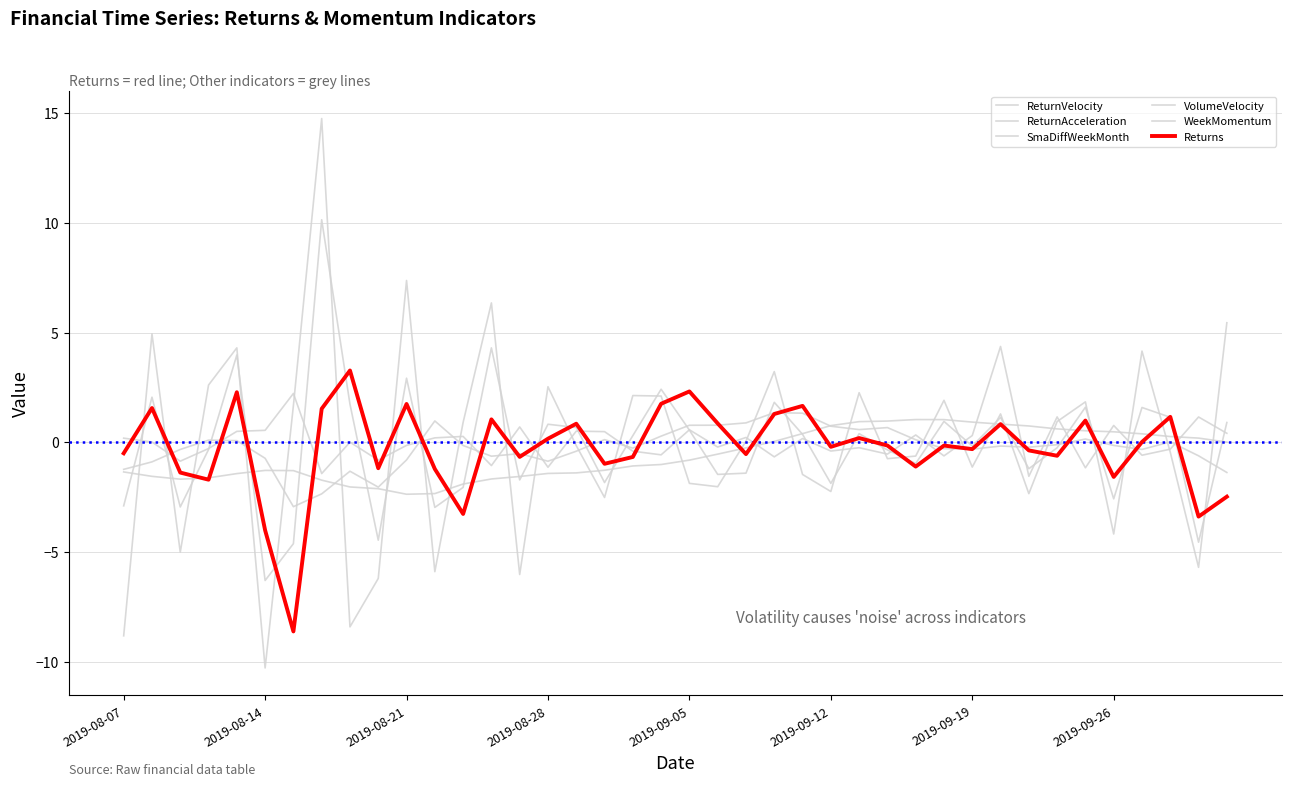

List the series in order of their peak value, lowest first.

SmaDiffWeekMonth, WeekMomentum, Returns, VolumeVelocity, ReturnVelocity, ReturnAcceleration